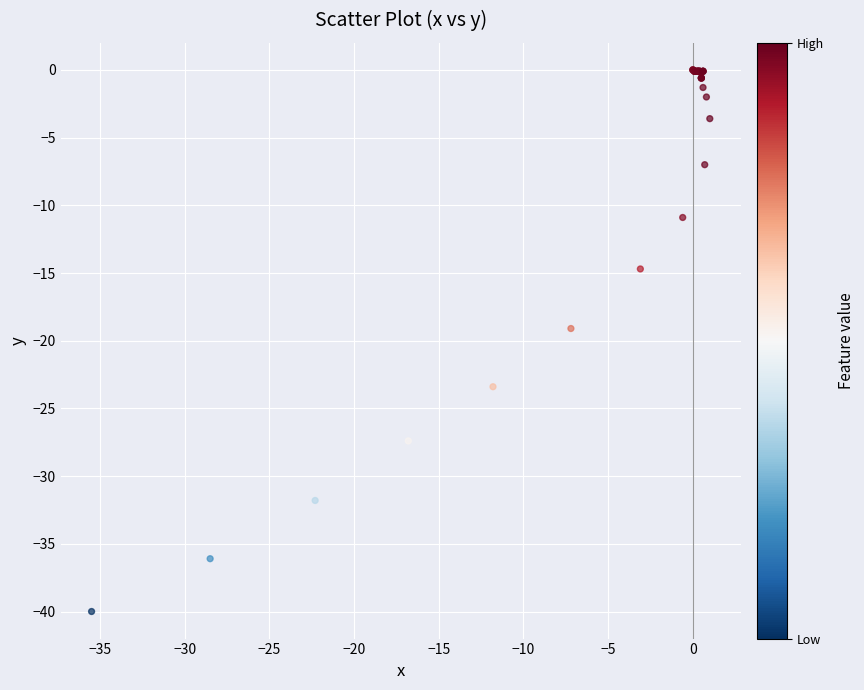

What Y value in the scatter plot is closest to -20?

-19.1